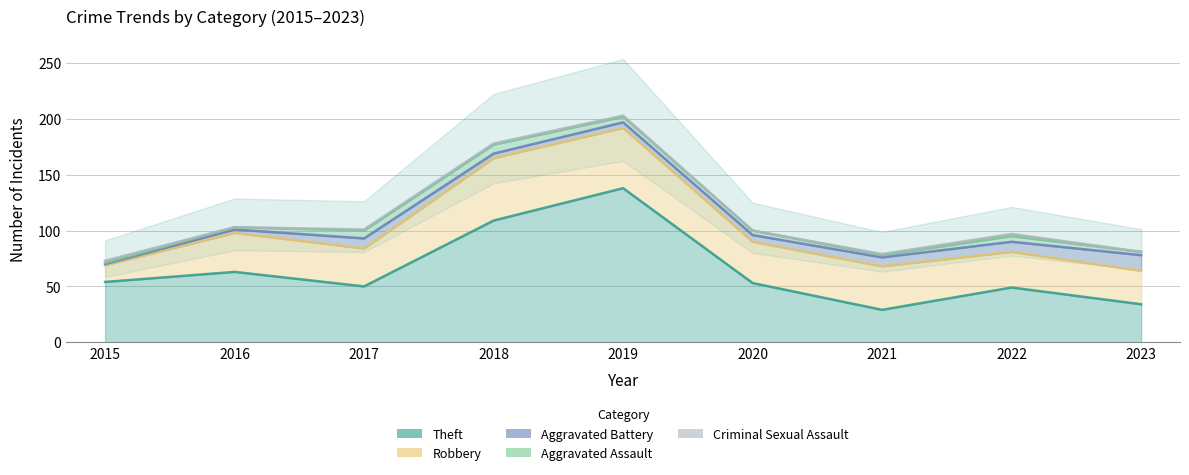

Reading right to left, list all the values displayed in this chart.

Theft: 2023=34	2022=49	2021=29	2020=53	2019=138	2018=109	2017=50	2016=63	2015=54
Robbery: 2023=30	2022=32	2021=39	2020=37	2019=54	2018=56	2017=34	2016=35	2015=15
Aggravated Battery: 2023=14	2022=9	2021=8	2020=6	2019=5	2018=4	2017=9	2016=3	2015=1
Aggravated Assault: 2023=3	2022=5	2021=2	2020=4	2019=5	2018=8	2017=7	2016=2	2015=1
Criminal Sexual Assault: 2023=0	2022=2	2021=1	2020=0	2019=1	2018=1	2017=1	2016=0	2015=2